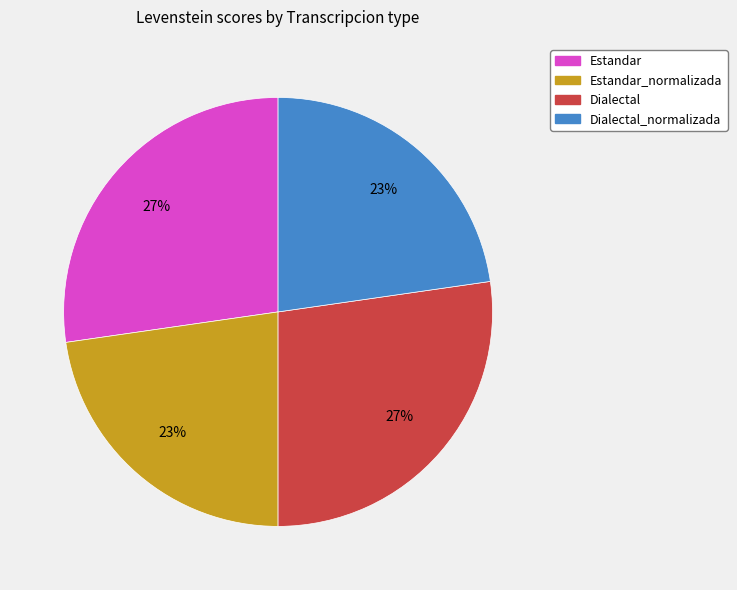

To the nearest percent, what is the average slice percentage?

25%